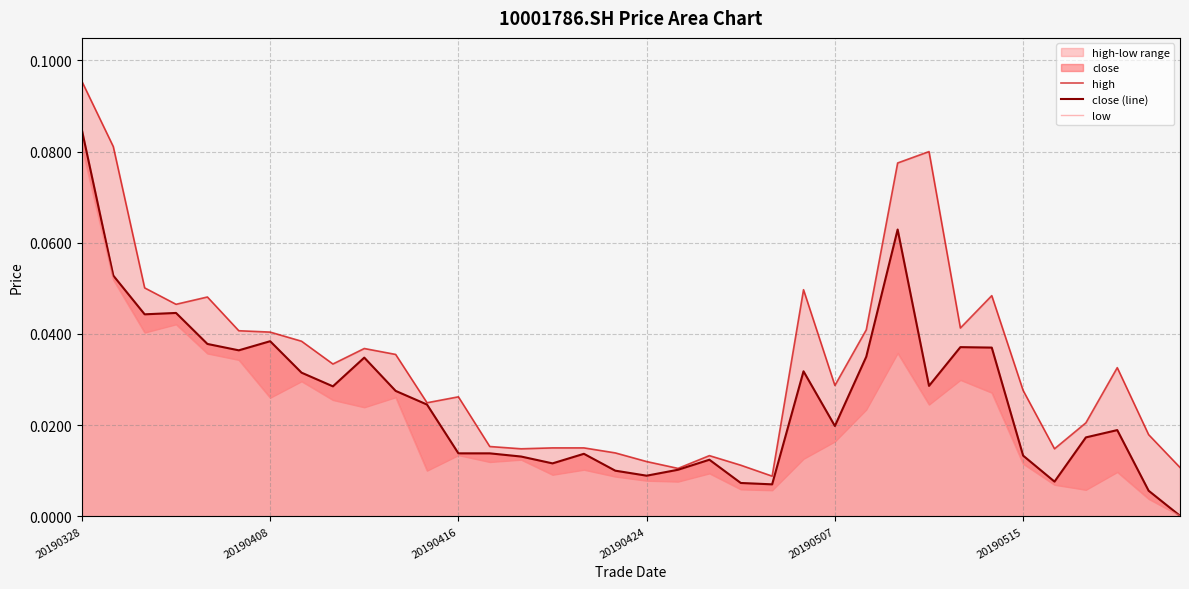

How many data points does each series have?

36